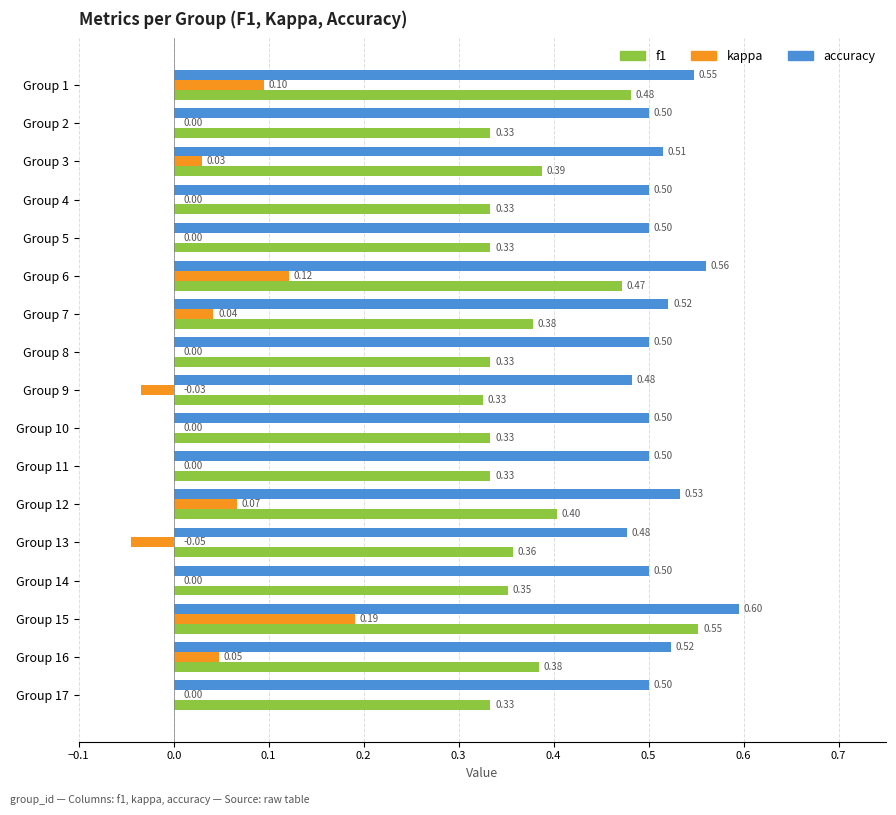

Is the value of accuracy at Group 10 greater than the value of f1 at Group 10?

Yes